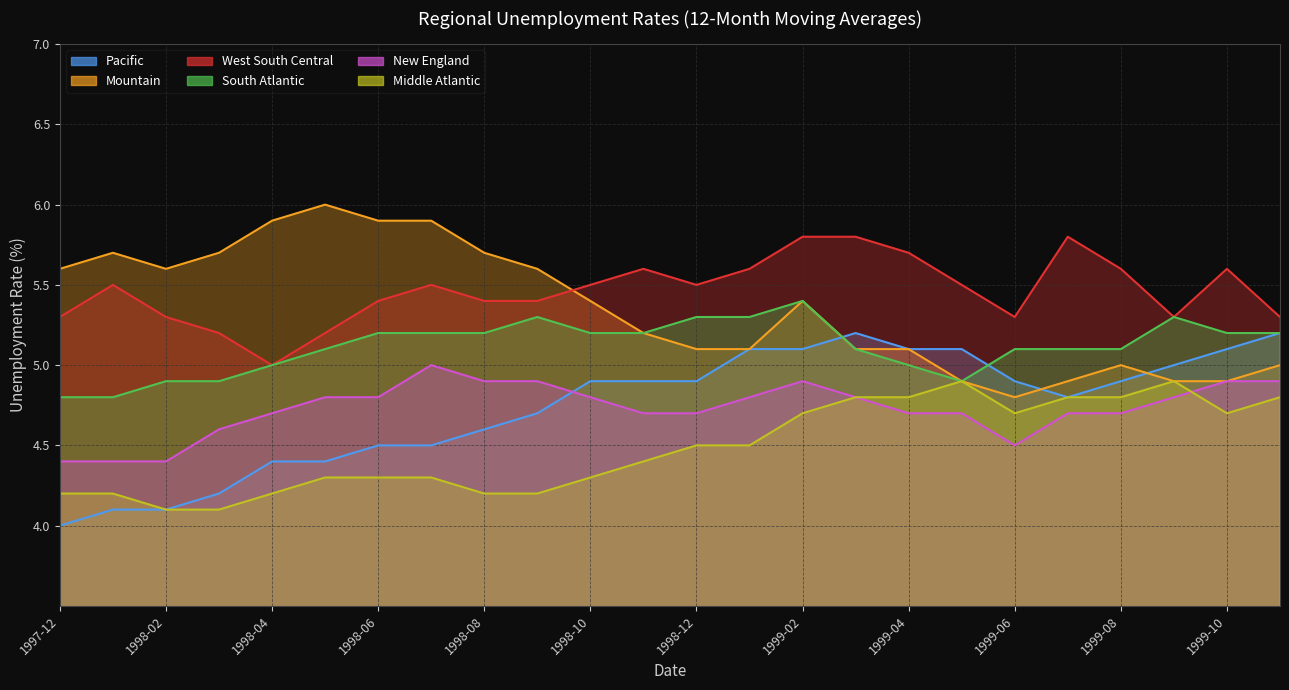

At how many categories does at least one series exceed 5?

24